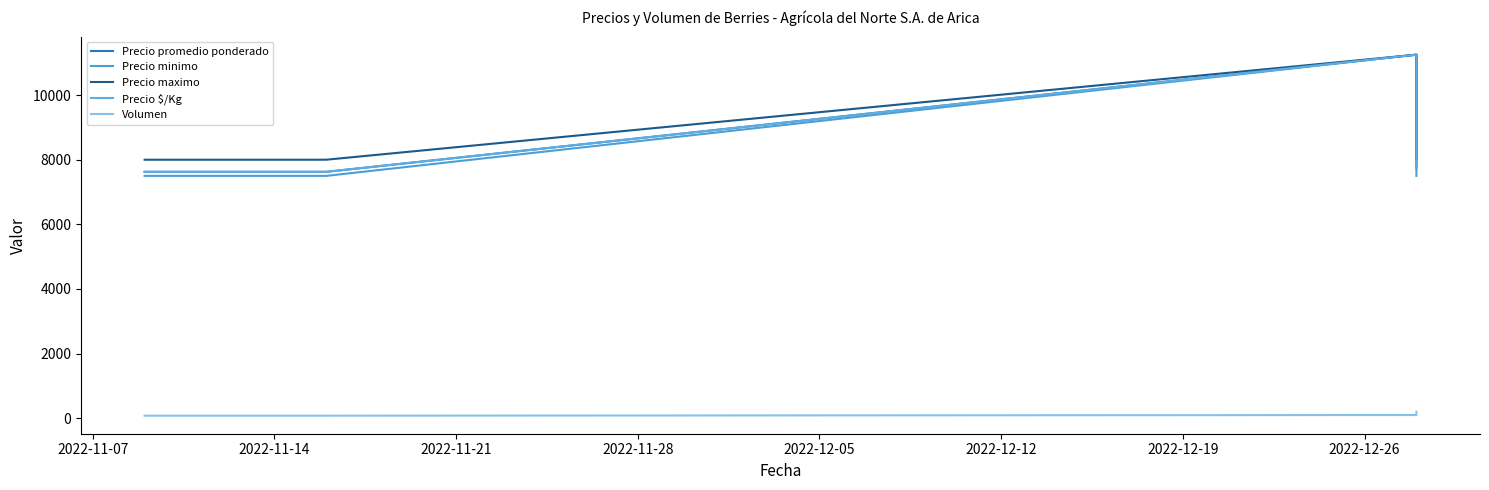

At how many categories does at least one series exceed 4938?

4